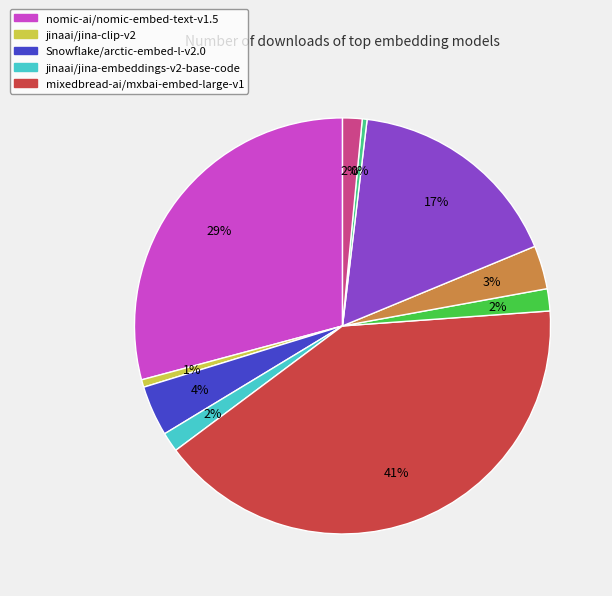

Is there any slice that represents more than half of the pie?

No